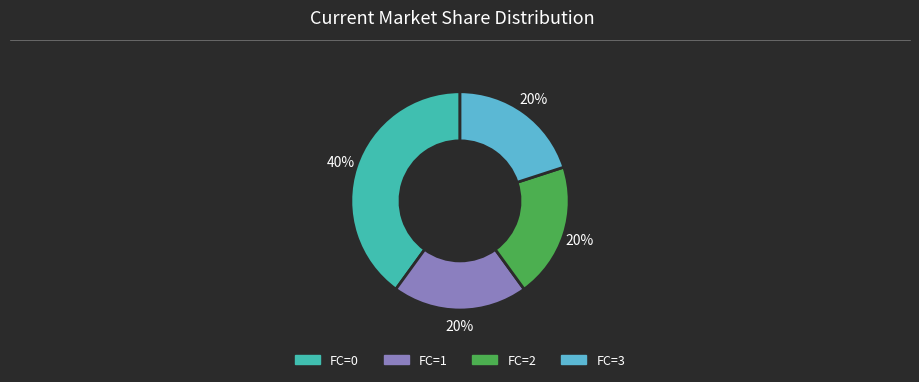

Which slice is the largest?

FC=0